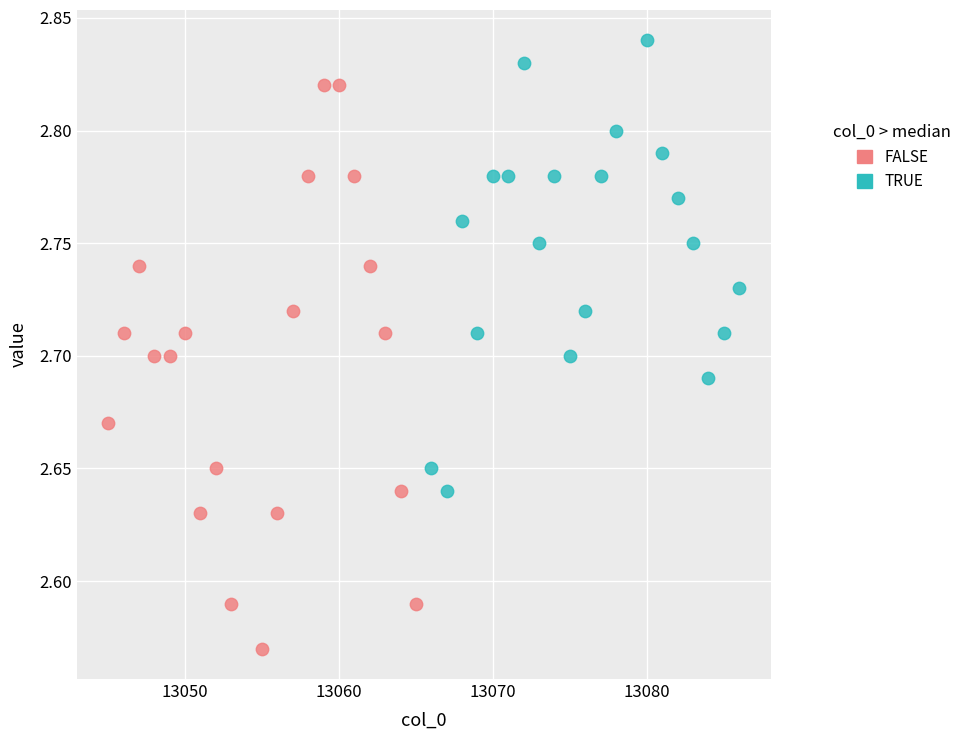

Which series contains the highest Y value?

TRUE